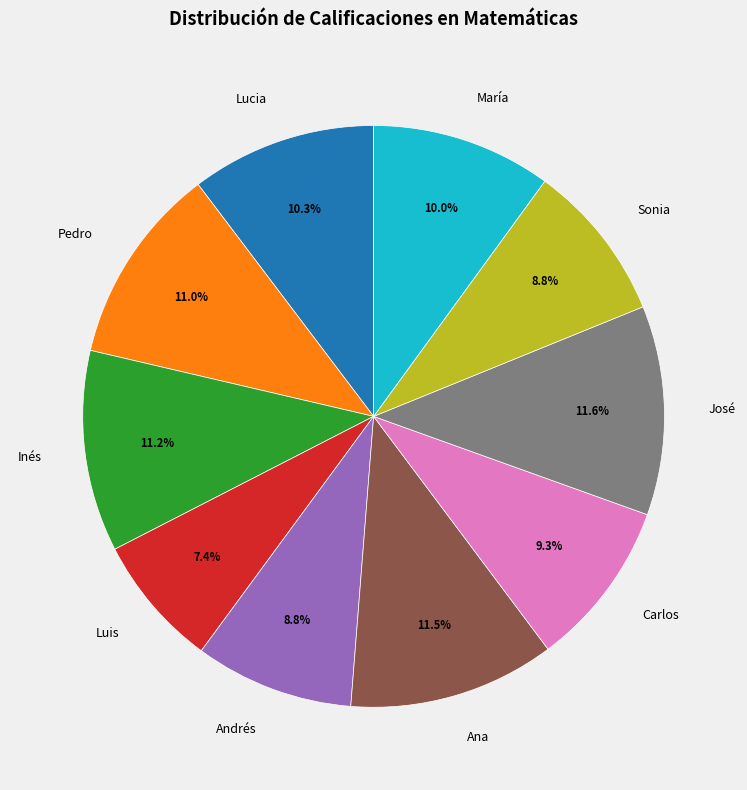

To the nearest percent, what is the combined percentage of Pedro and Andrés?

20%